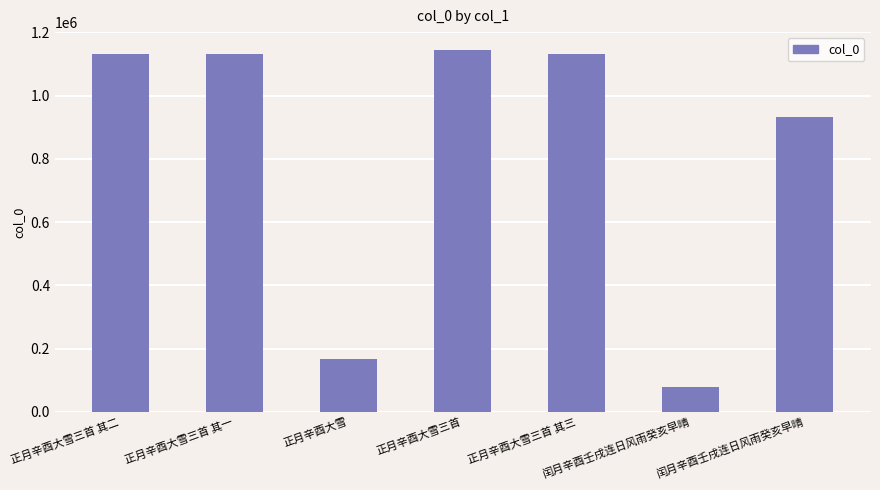

Are the bars grouped side by side (vs. stacked)?

No